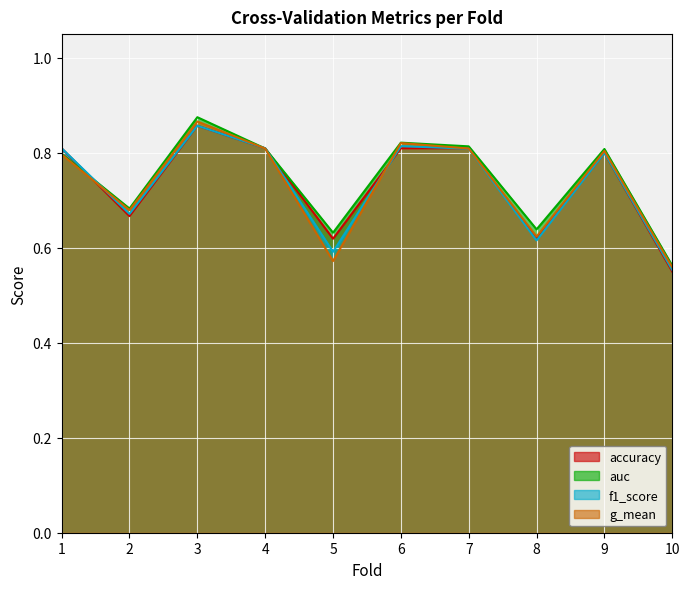

How many intersections are there between auc and f1_score?

3